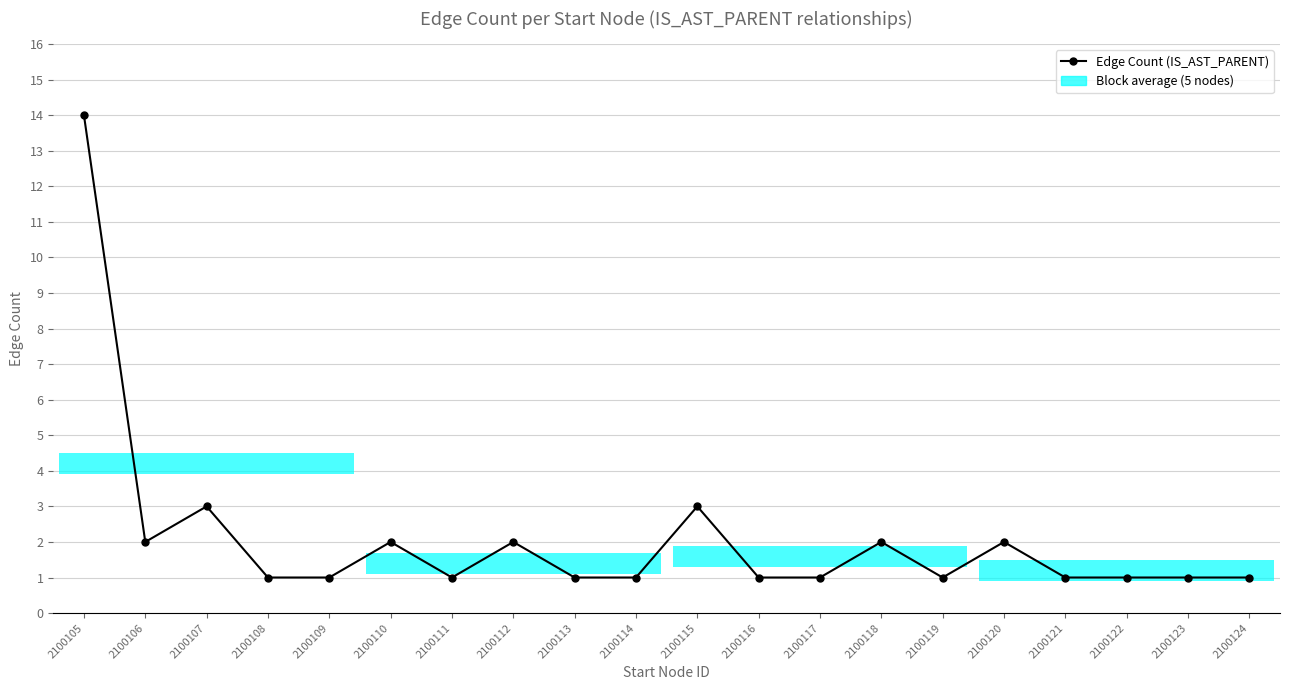

What is the greatest value displayed?

14